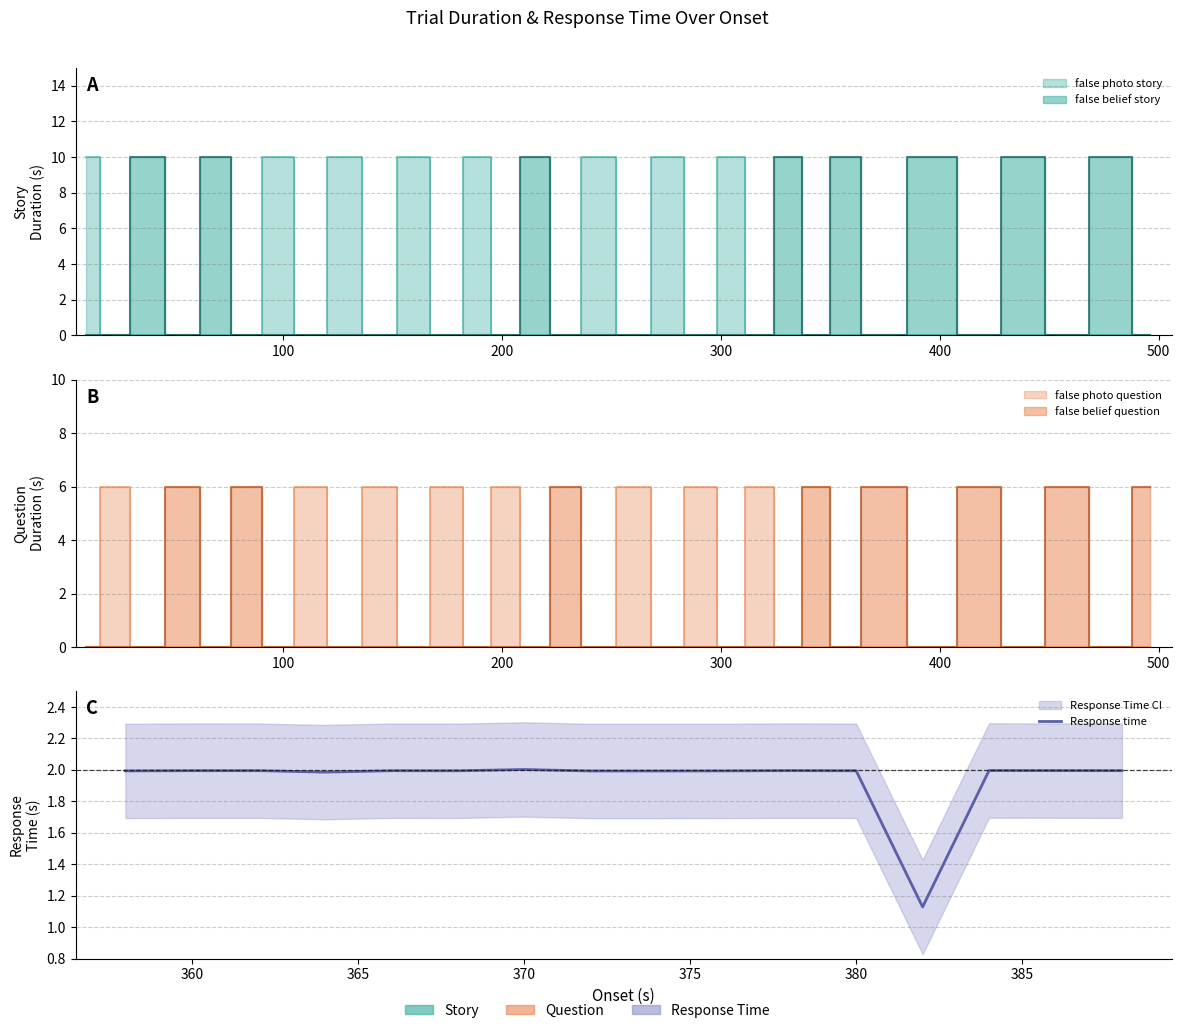

Is it true that the value at 10 is 0.6?

False